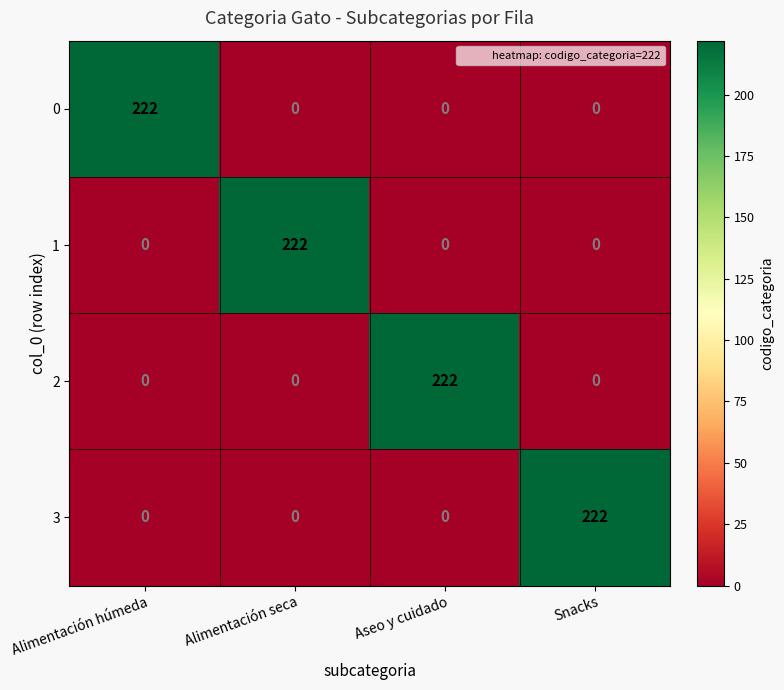

At how many categories does at least one series exceed 166?

4